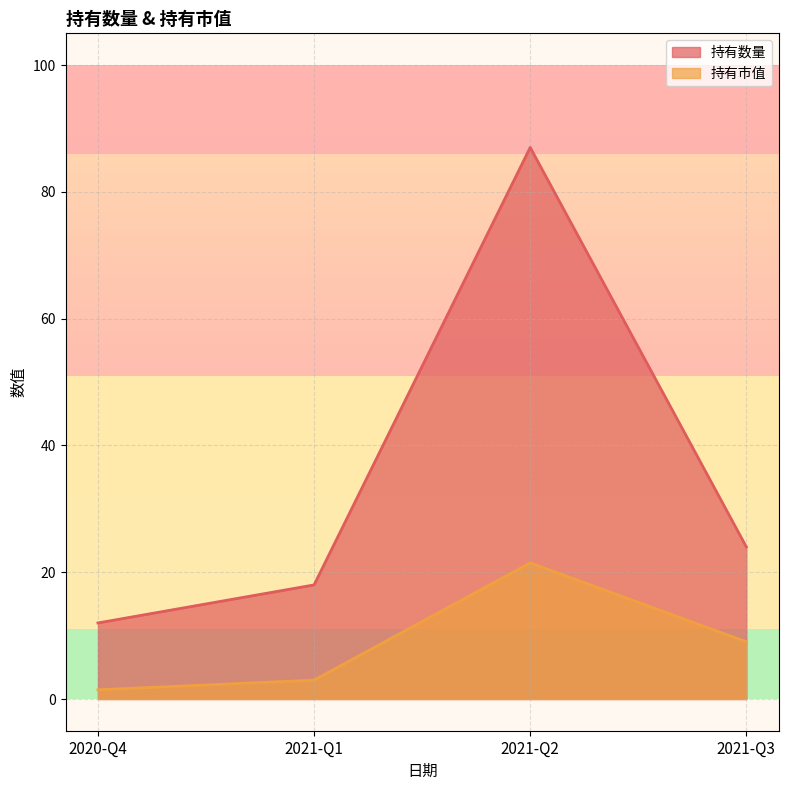

What is the difference between the maximum and minimum values in the 持有市值 series?

20.0